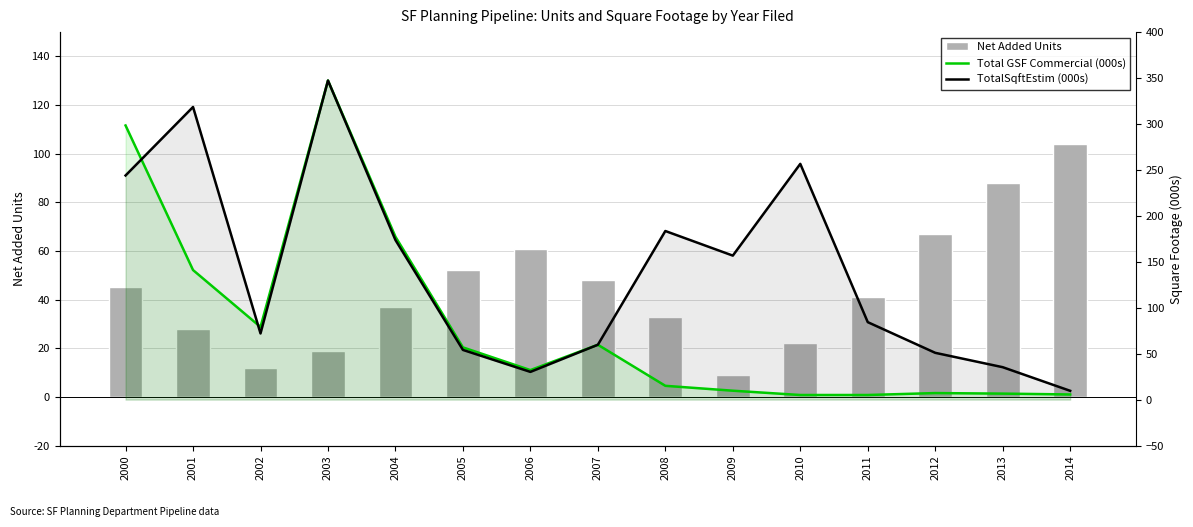

Between 2007 and 2006, which is larger?

2006